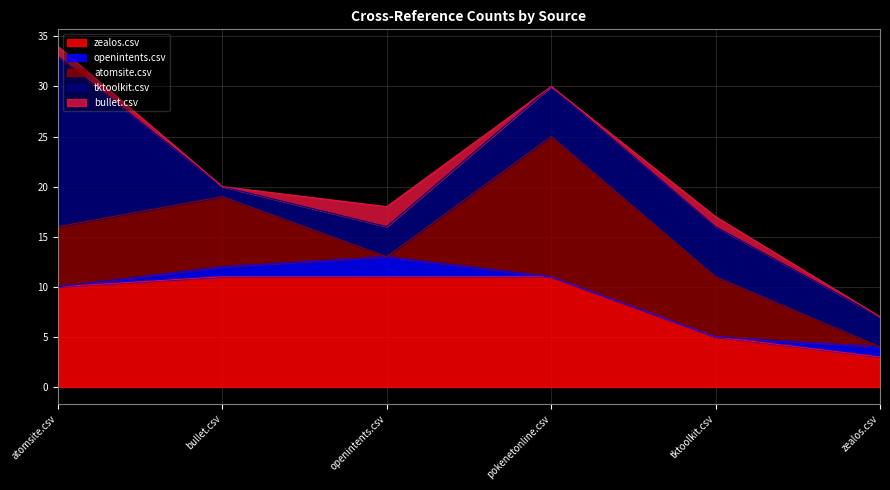

Reading left to right, list all the values displayed in this chart.

zealos.csv: atomsite.csv=10	bullet.csv=11	openintents.csv=11	pokenetonline.csv=11	tktoolkit.csv=5	zealos.csv=3
openintents.csv: atomsite.csv=0	bullet.csv=1	openintents.csv=2	pokenetonline.csv=0	tktoolkit.csv=0	zealos.csv=1
atomsite.csv: atomsite.csv=6	bullet.csv=7	openintents.csv=0	pokenetonline.csv=14	tktoolkit.csv=6	zealos.csv=0
tktoolkit.csv: atomsite.csv=17	bullet.csv=1	openintents.csv=3	pokenetonline.csv=5	tktoolkit.csv=5	zealos.csv=3
bullet.csv: atomsite.csv=1	bullet.csv=0	openintents.csv=2	pokenetonline.csv=0	tktoolkit.csv=1	zealos.csv=0